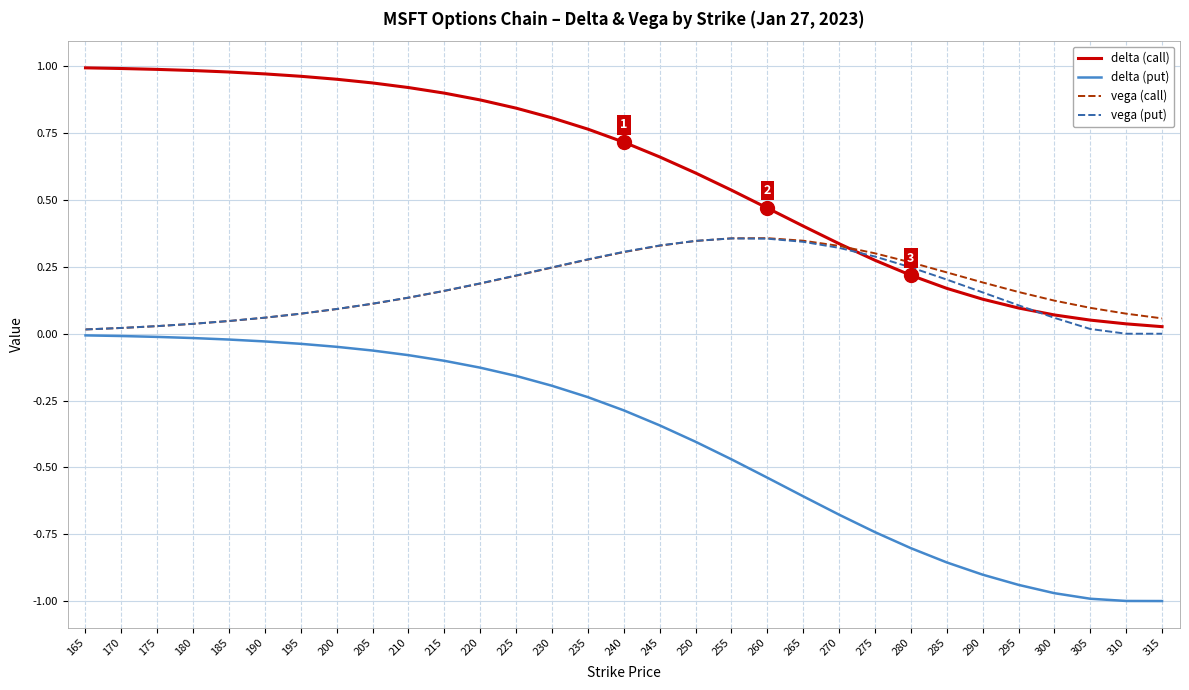

At 290, list the series in order from smallest to largest.

delta (put), delta (call), vega (put), vega (call)